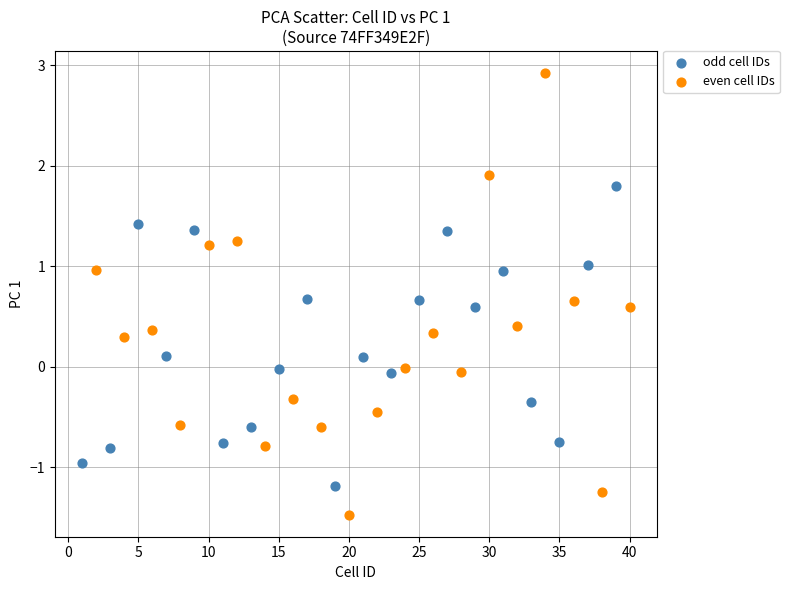

Which series has the largest Y range (max minus min)?

even cell IDs